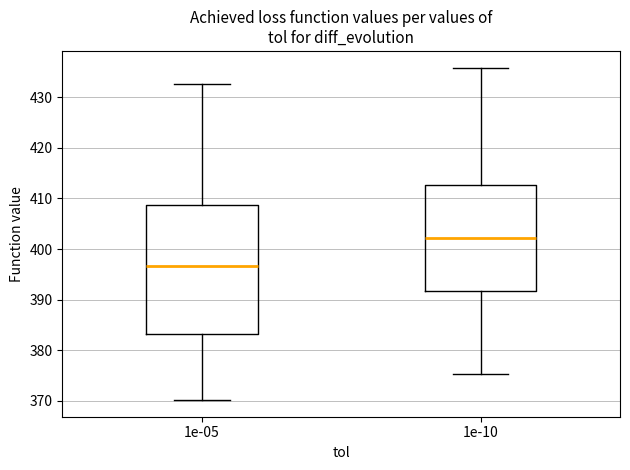

Comparing the boxes themselves (not the whiskers), which one is the tallest?

1e-05